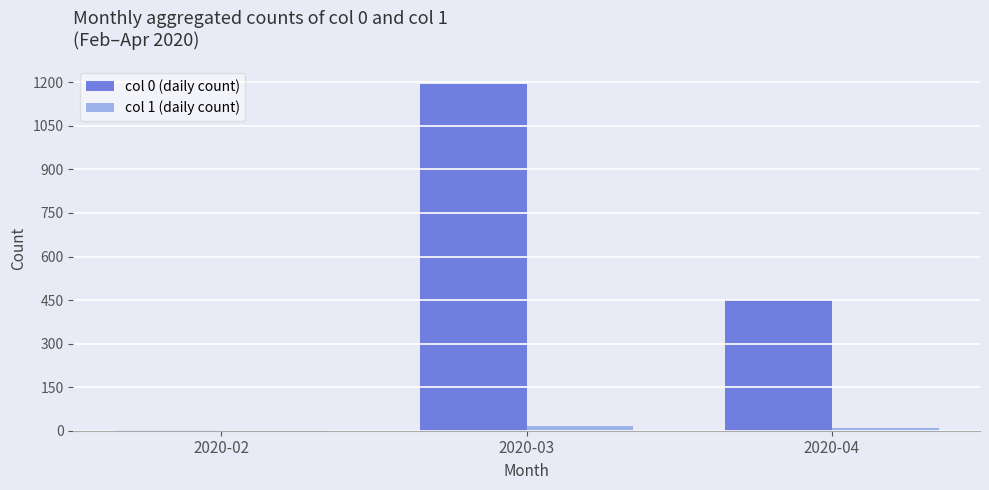

Is the value of col 1 (daily count) at 2020-04 greater than the value of col 0 (daily count) at 2020-04?

No